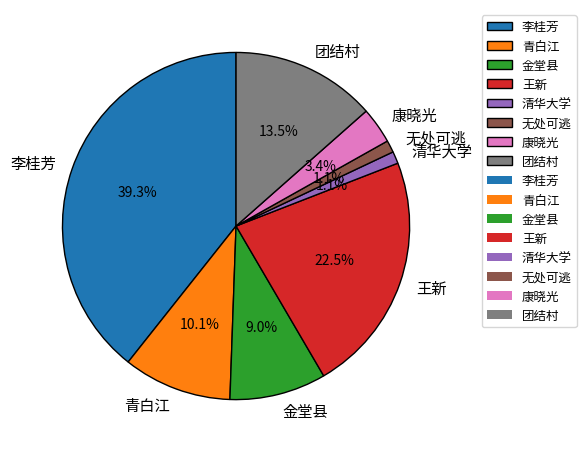

Does any single category account for the majority?

No